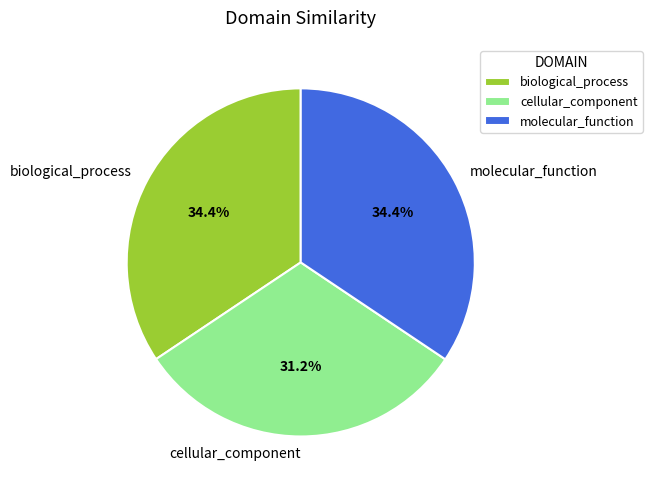

The biological_process slice represents 34% of the pie. True or false?

True